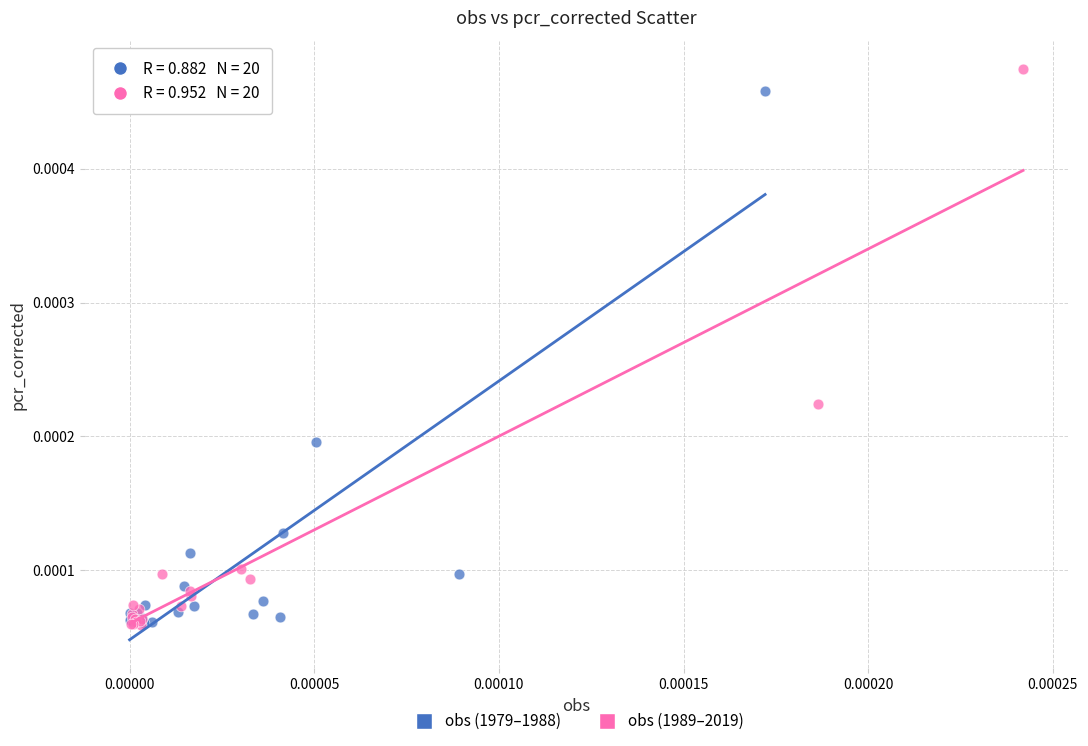

Which series has the widest spread of Y values?

obs (1989–2019)